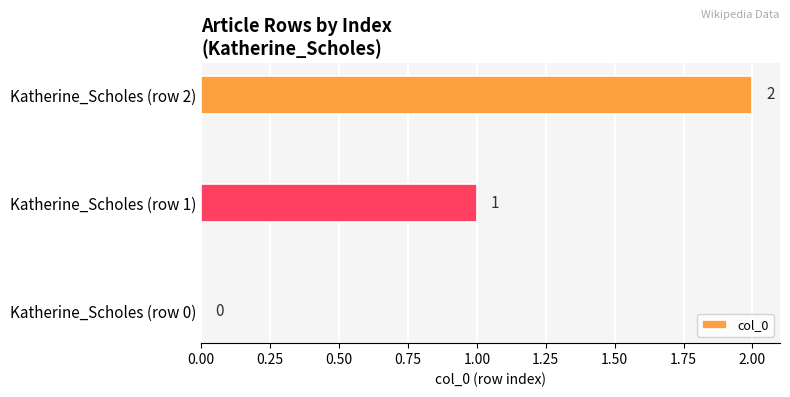

What is the sum of all values?

3